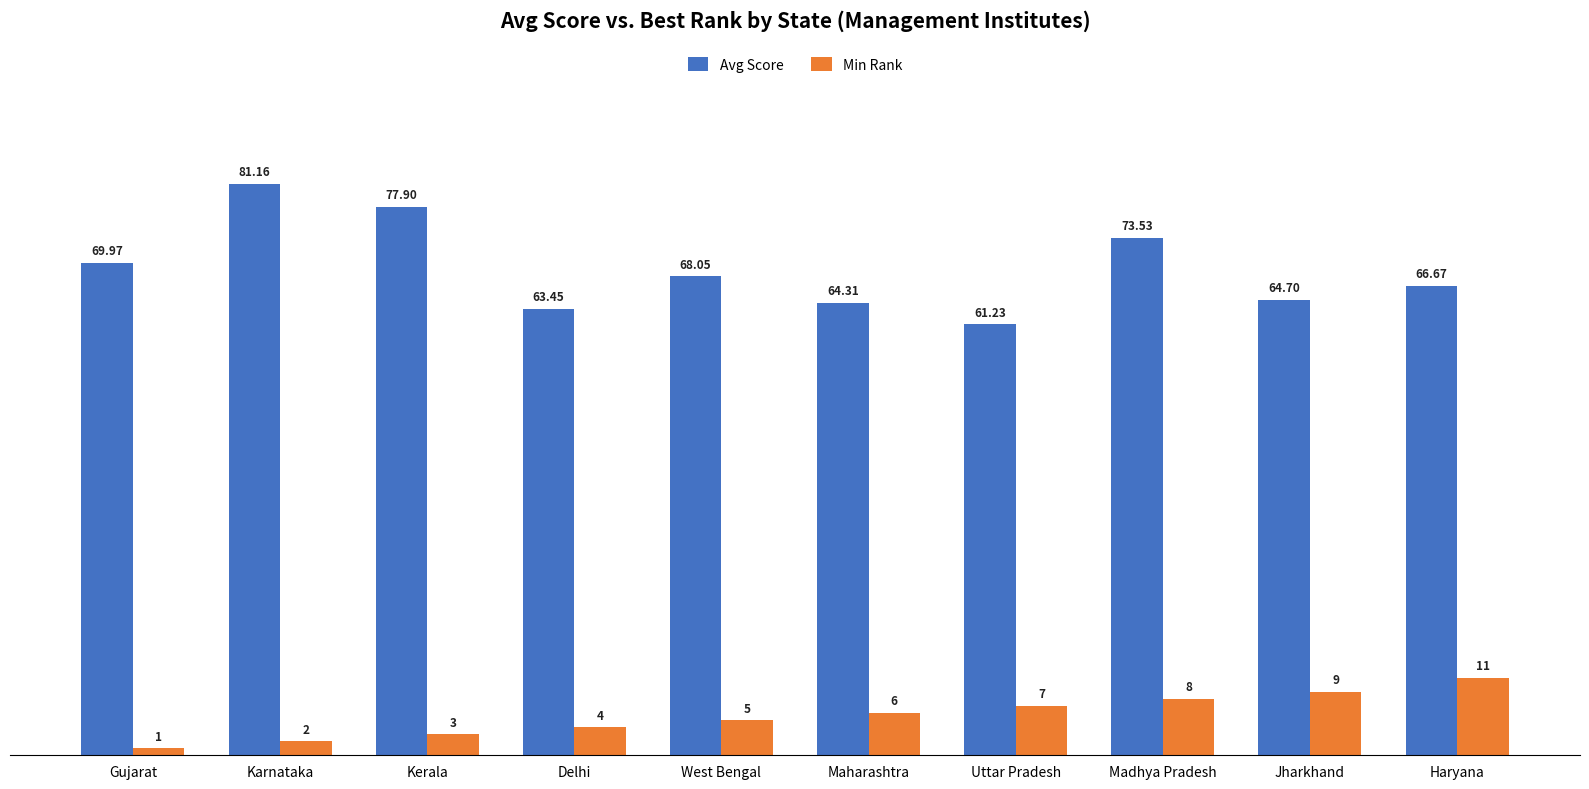

How many data points in Avg Score are above 68?

5